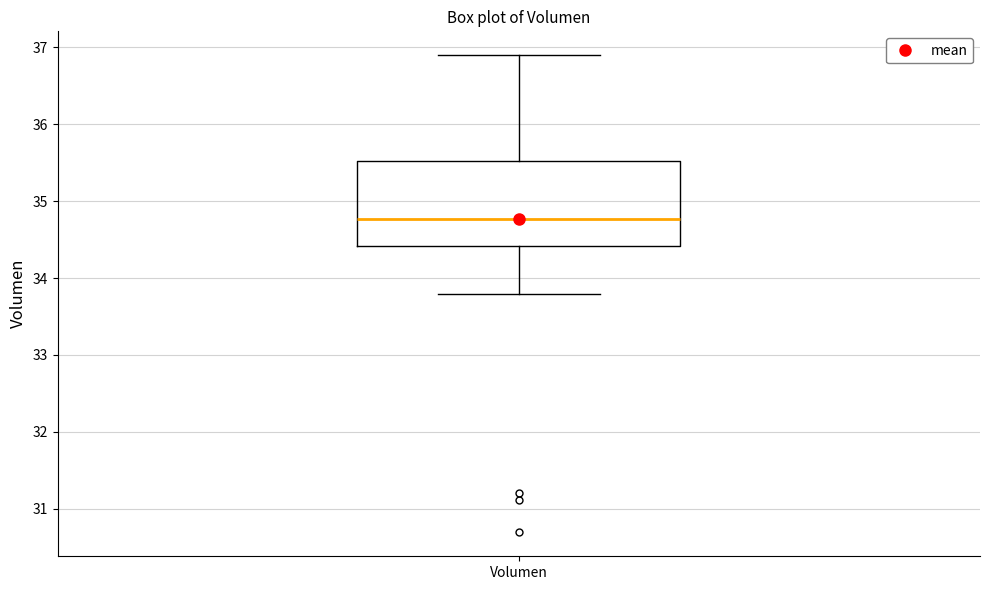

Read this box plot against the y-axis: the position of the median line, the range covered by the box, and the ends of both whiskers. The values are not printed on the chart, so give them approximately, as read against the axis.

median 34.8, box 34.4 to 35.5, whiskers 33.8 to 36.9